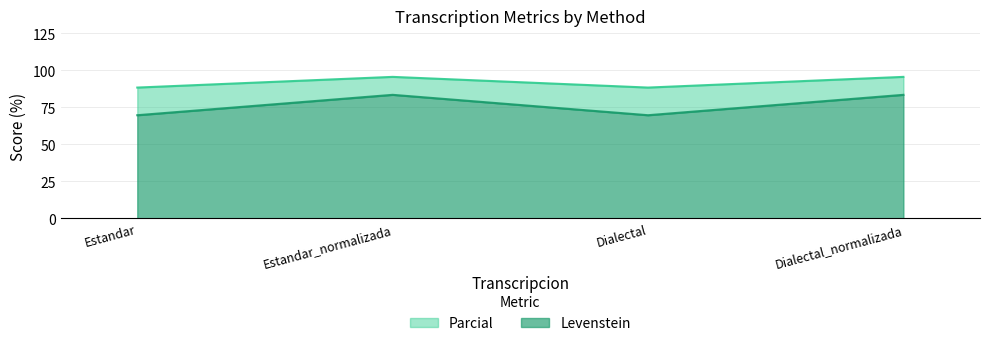

What is the spread (max minus min) of values at Estandar_normalizada?

12.1